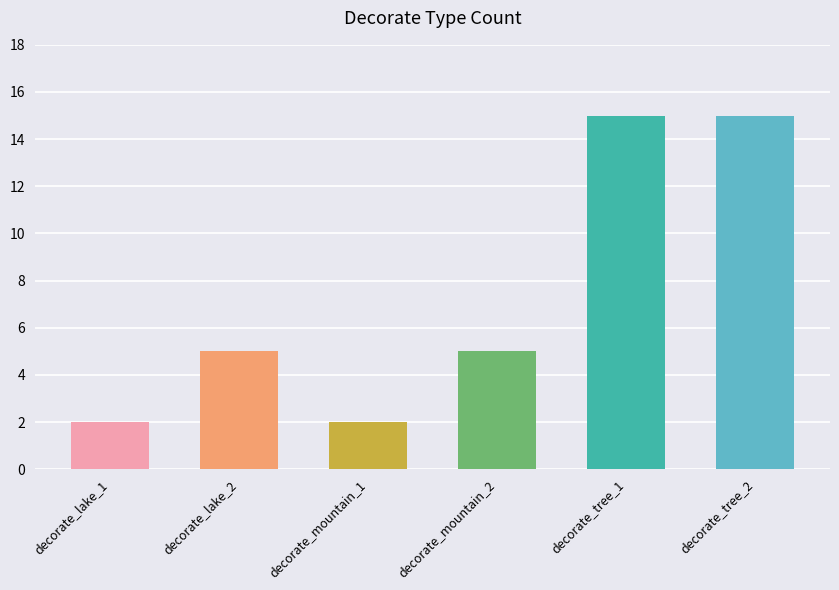

What is the change in value from decorate_lake_1 to decorate_mountain_2?

+3